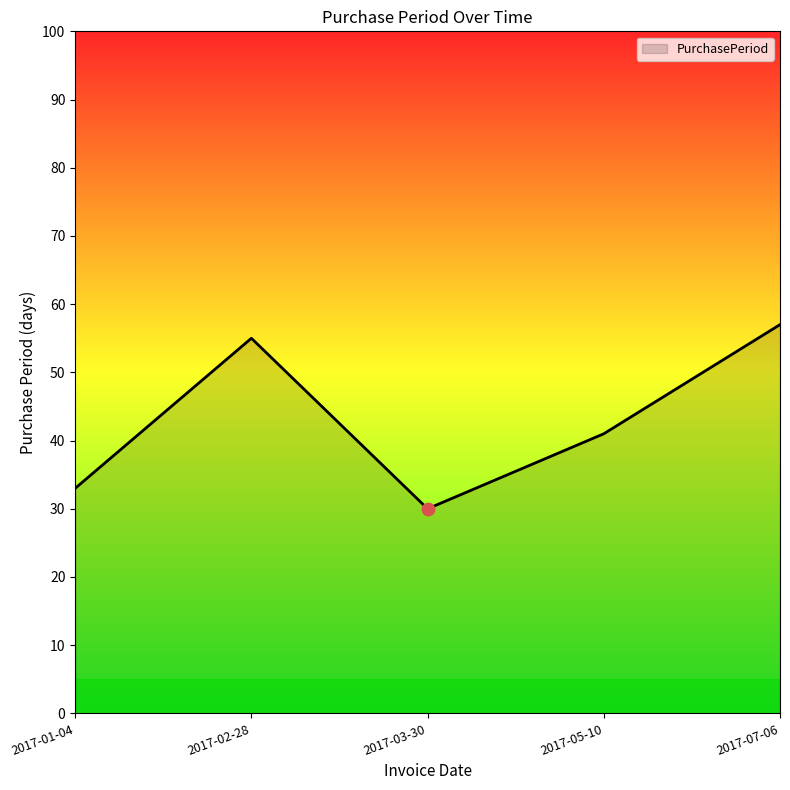

What is the change in value from 2017-05-10 to 2017-07-06?

+16